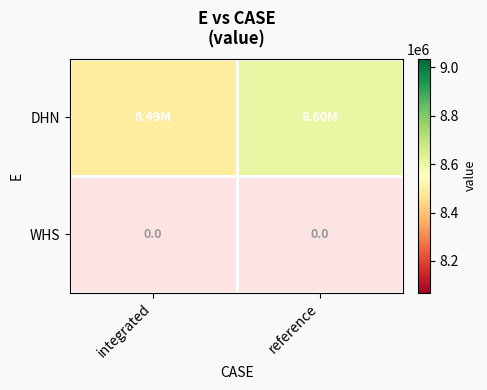

Is it true that WHS equals 0.0 at reference?

True